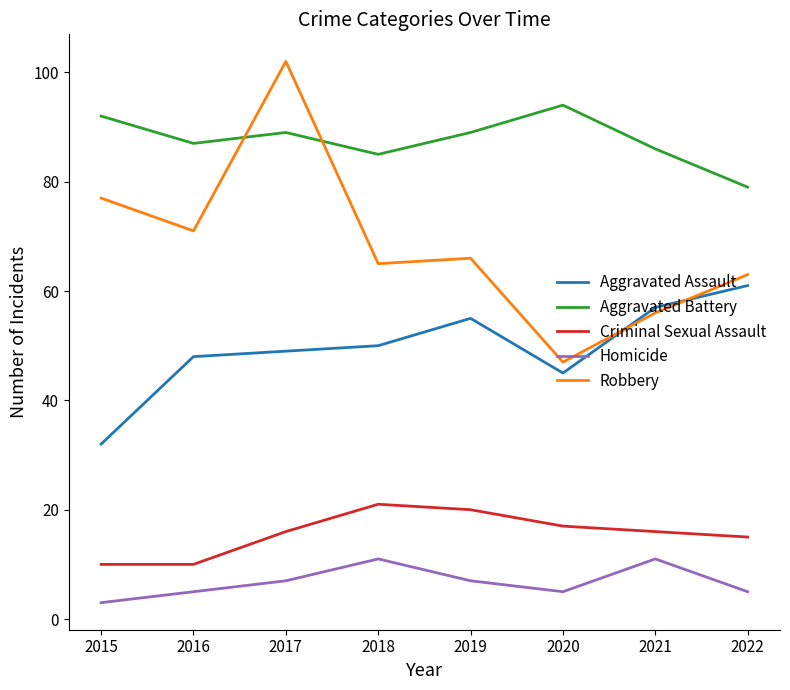

Which series has the largest total across all categories?

Aggravated Battery